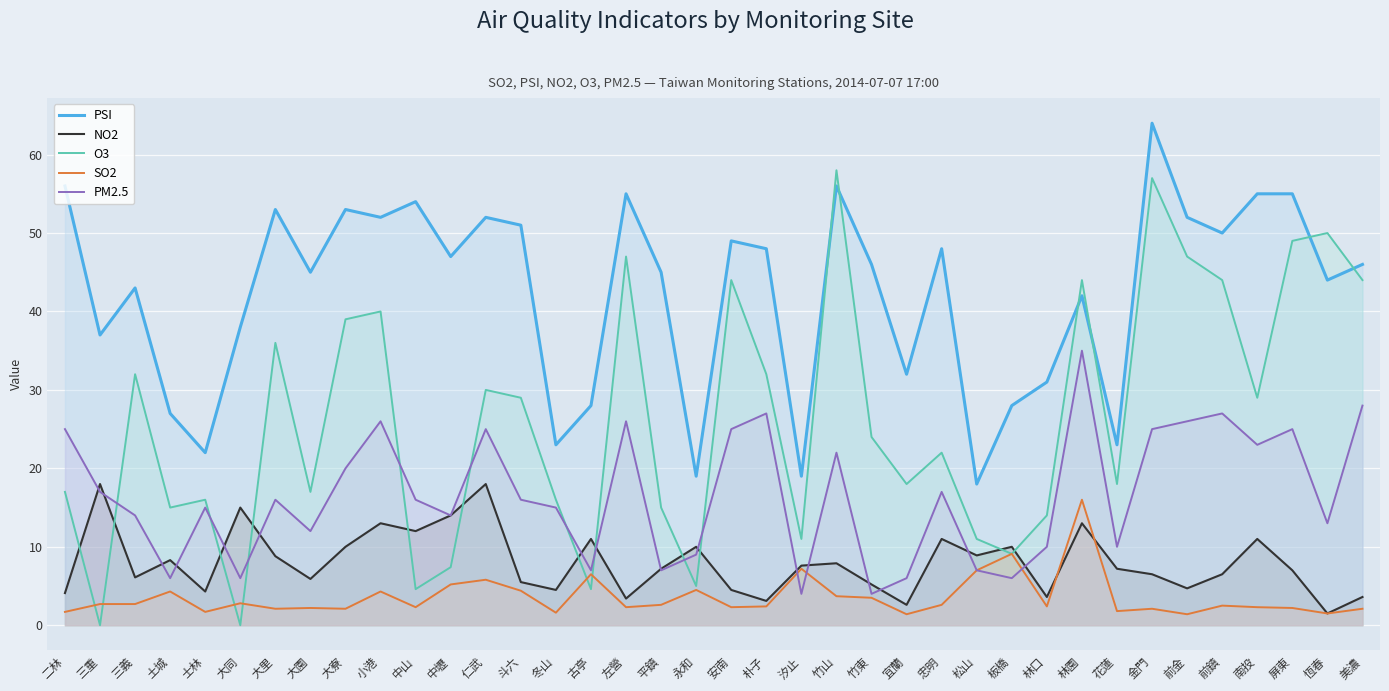

Rank the series by their maximum value, from lowest to highest.

SO2, NO2, PM2.5, O3, PSI